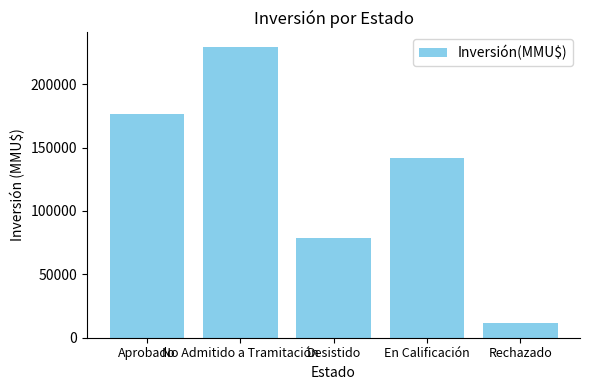

Reading left to right, transcribe all the data shown in this chart.

Aprobado=176259	No Admitido a Tramitación=229398	Desistido=78622	En Calificación=142147	Rechazado=12000